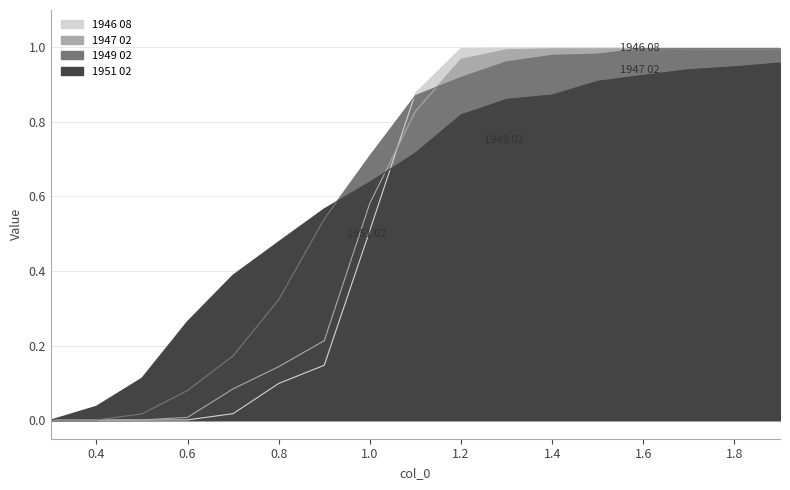

What is the label of the 4th point from the left?

0.6